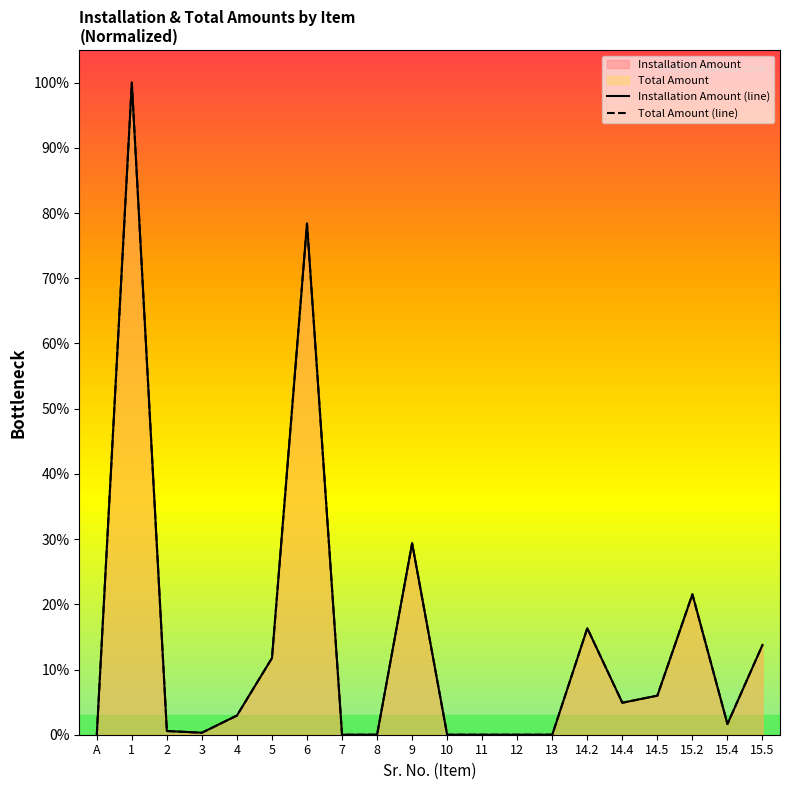

Which series has the widest spread of values?

Installation Amount (line)